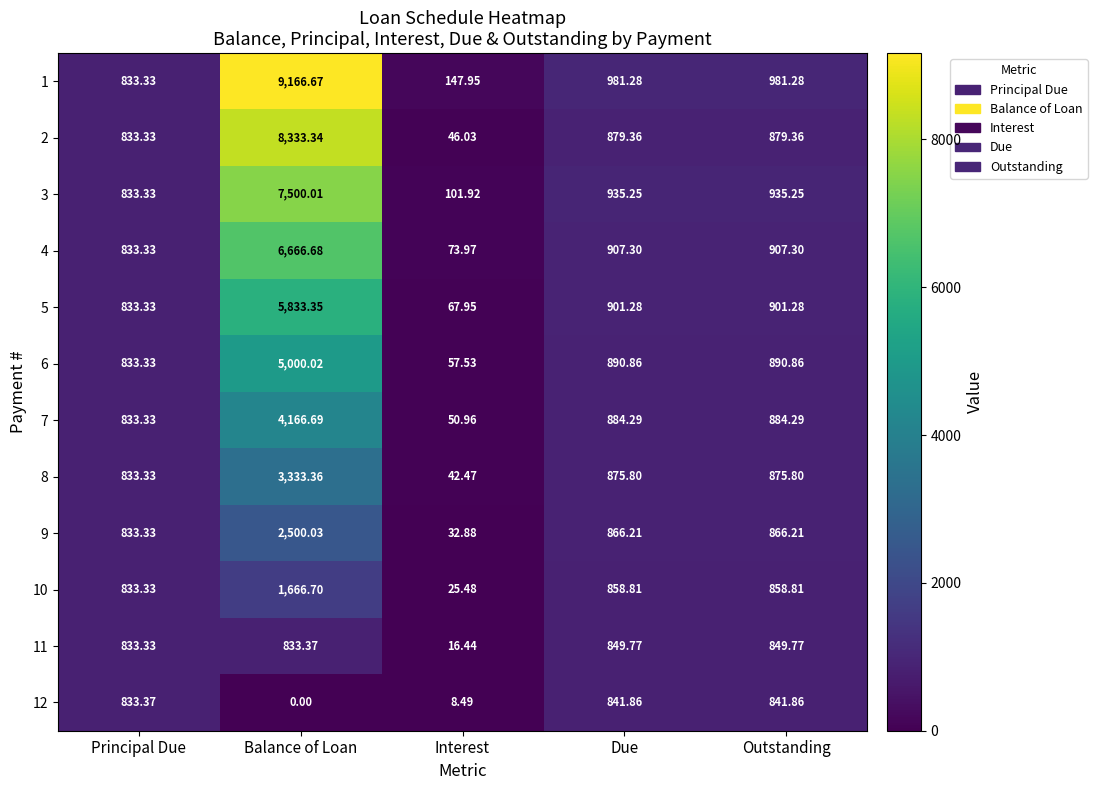

Where does the 8 series first go above 875?

Balance of Loan